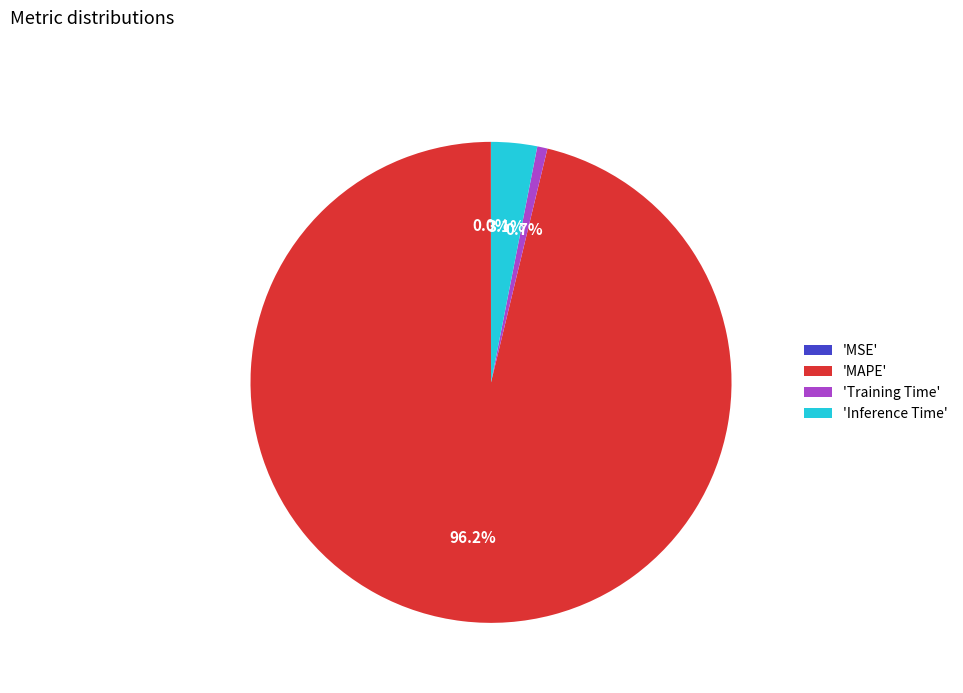

What percentage is NOT represented by 'MAPE'?

3.8%